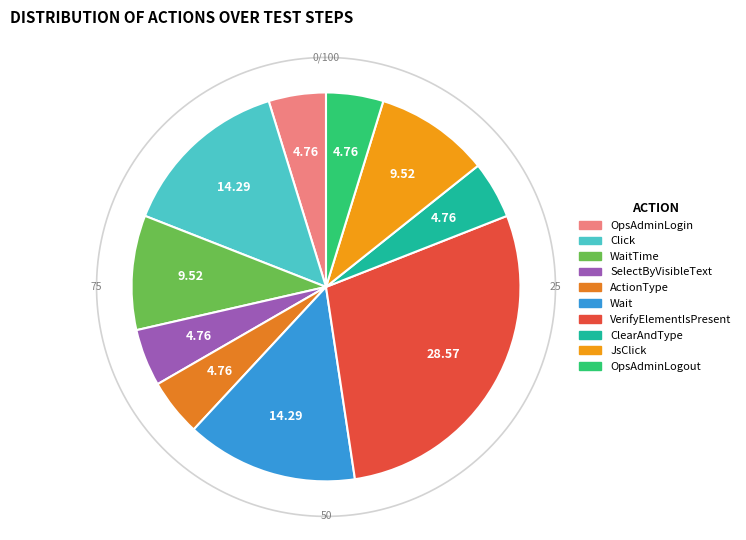

Which slice is the smallest?

OpsAdminLogin